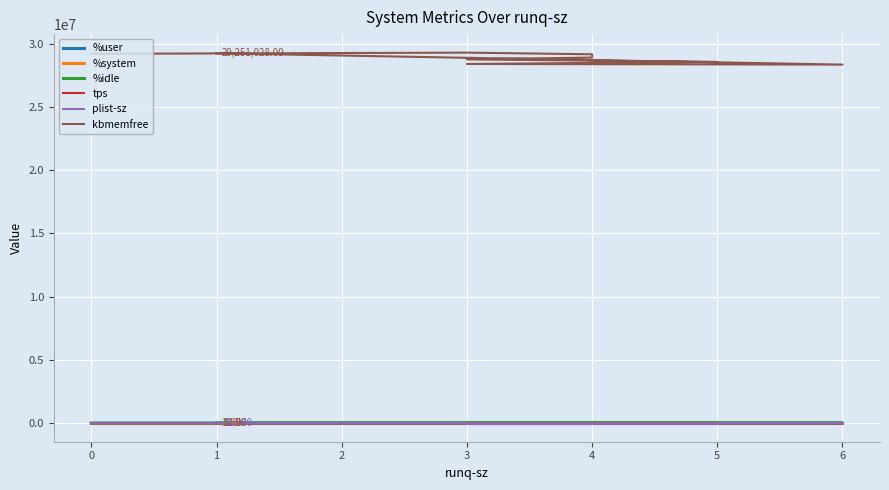

What are all the series names shown in the legend?

%user, %system, %idle, tps, plist-sz, kbmemfree